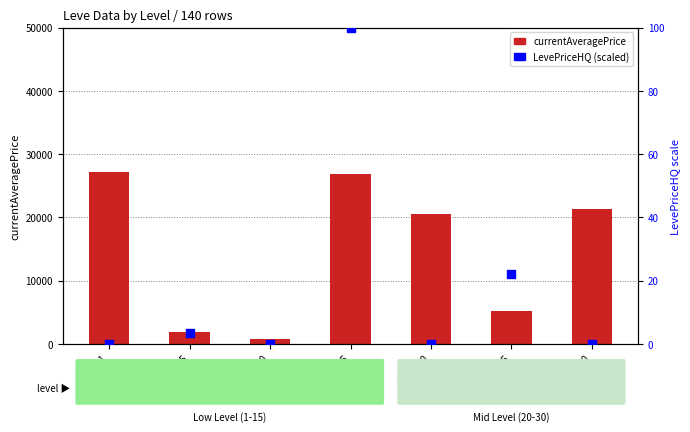

At which category is the sum across all series the highest?

Level 1